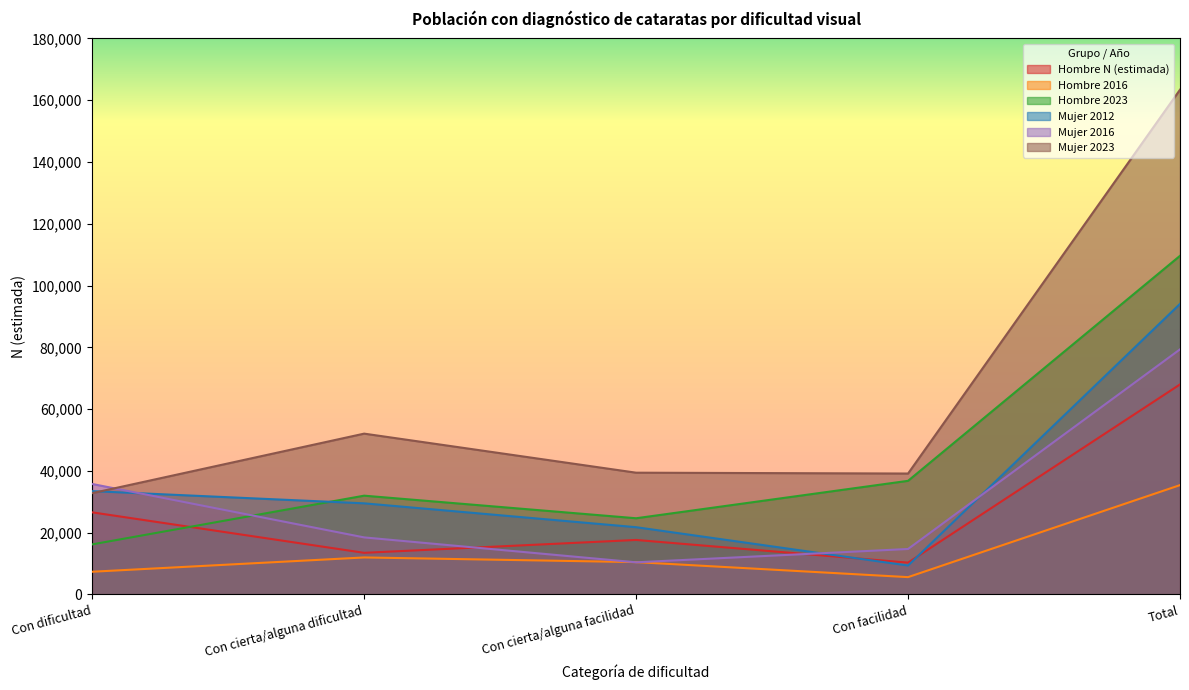

What is the label of the 2nd point from the right?

Con facilidad